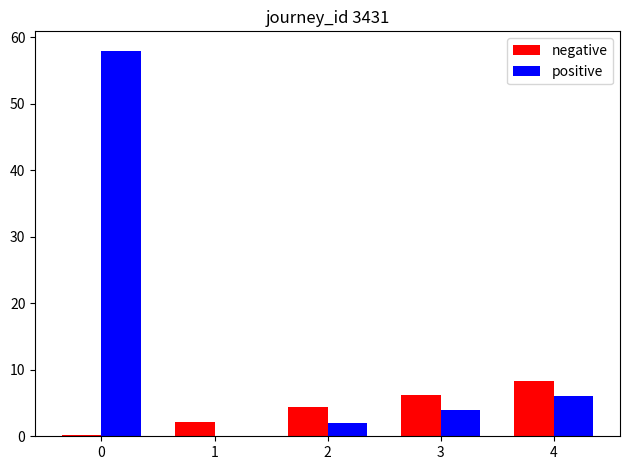

True or false: positive has a value of 12.7 at 0.

False